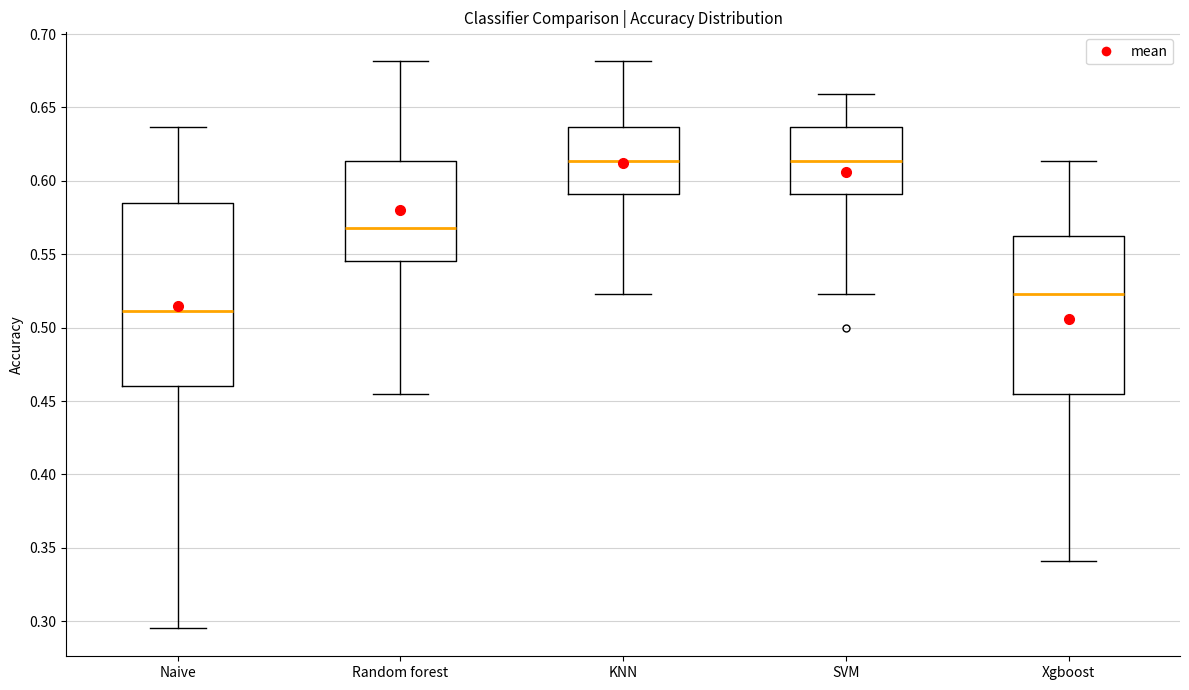

Which box is the tallest, from its lower edge to its upper edge?

Naive